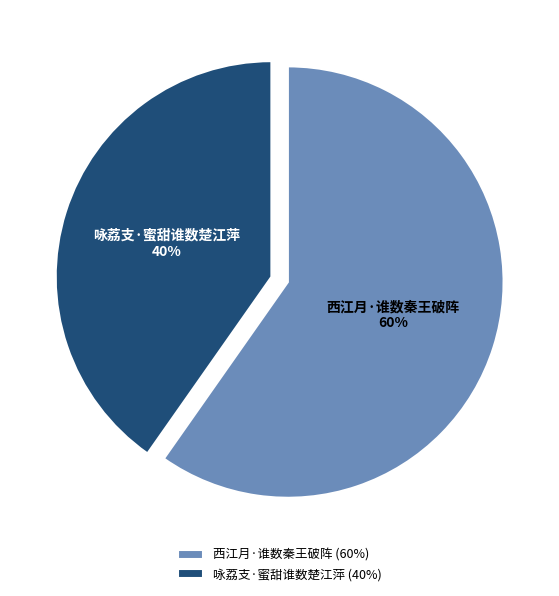

To the nearest percent, what portion does 咏荔支·蜜甜谁数楚江萍 represent?

40%